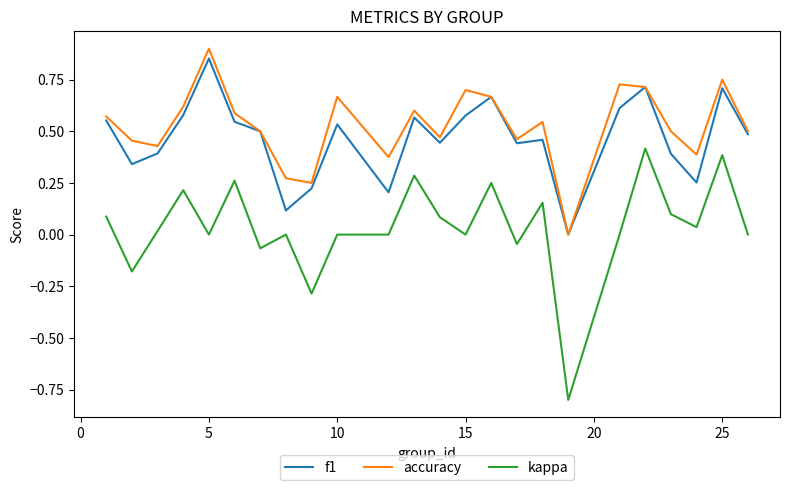

Which series has the widest spread of values?

kappa